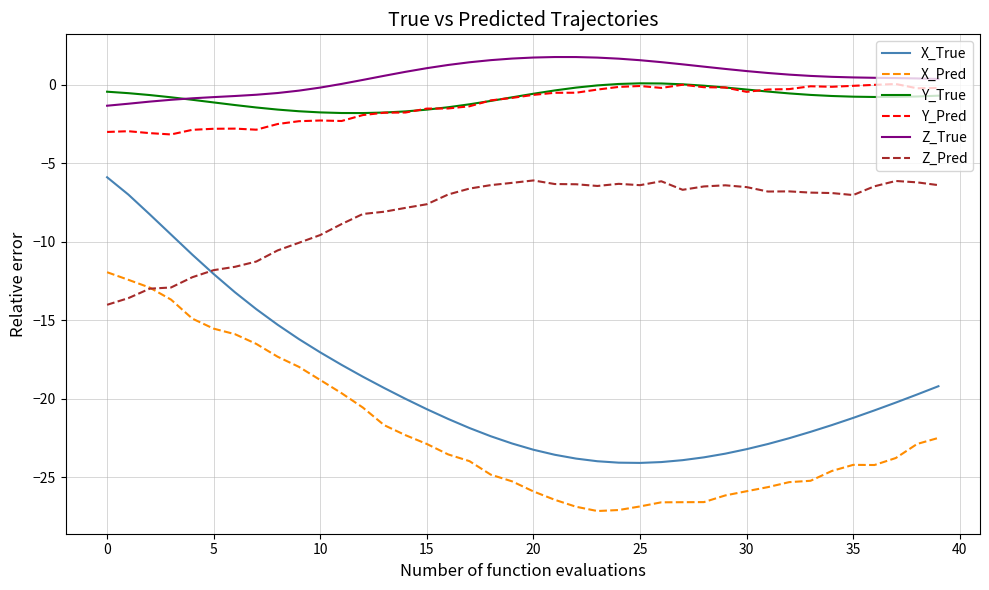

Which series has the widest spread of values?

X_True